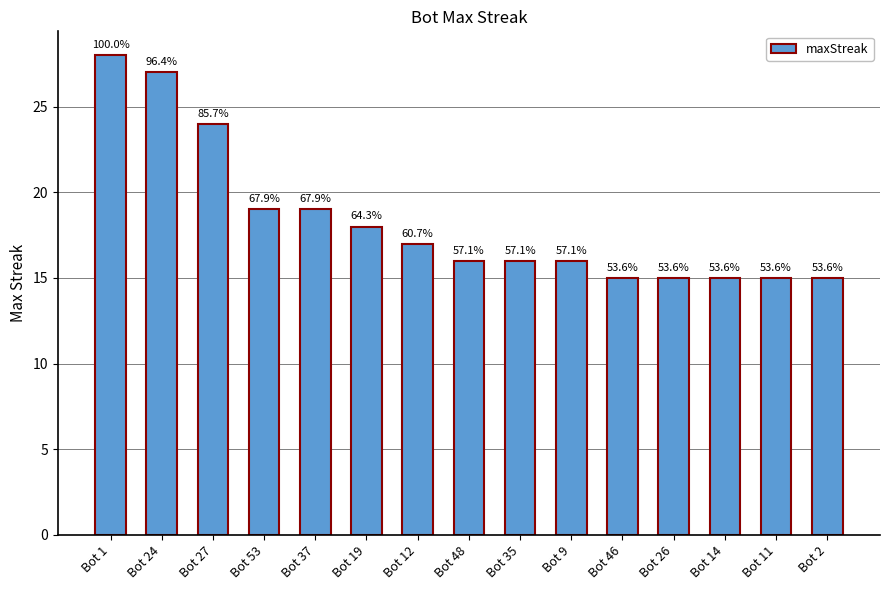

Rank the categories by value from lowest to highest.

Bot 46, Bot 26, Bot 14, Bot 11, Bot 2, Bot 48, Bot 35, Bot 9, Bot 12, Bot 19, Bot 53, Bot 37, Bot 27, Bot 24, Bot 1